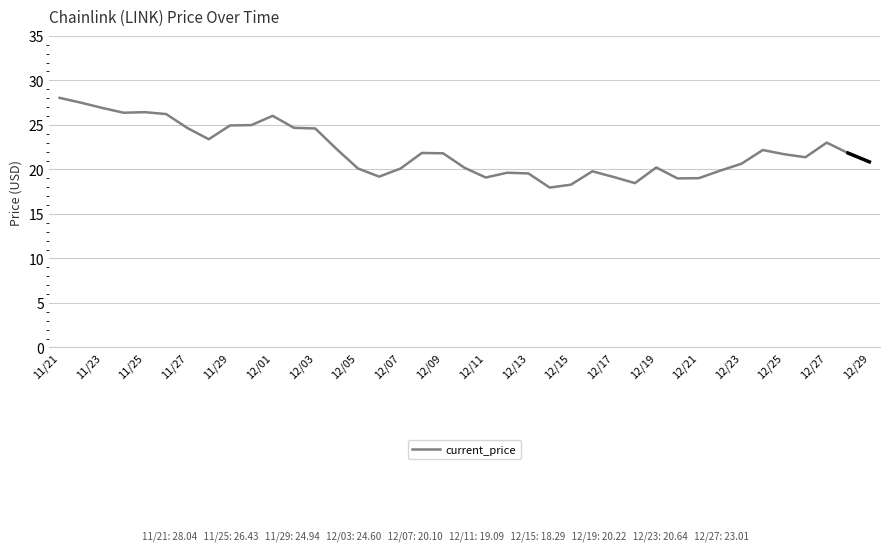

What is the smallest value displayed?

18.0